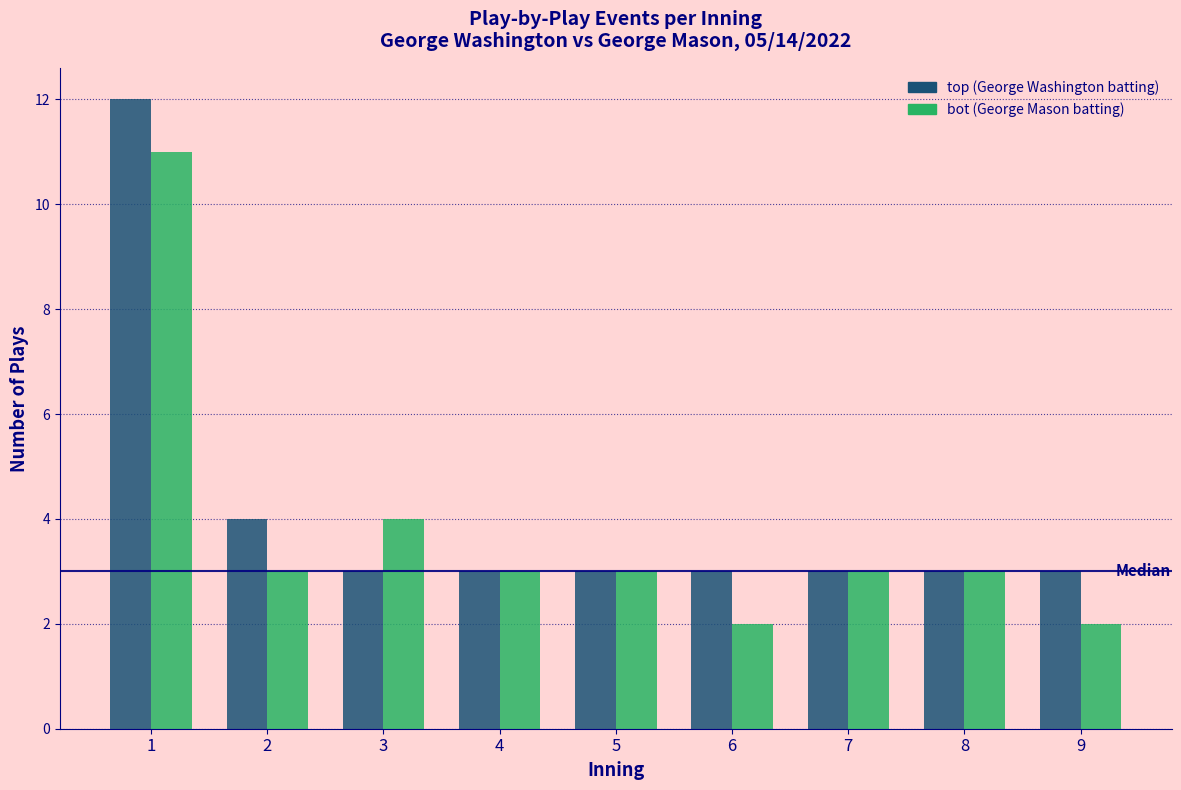

Reading left to right, extract all data points from this chart.

top: 12	4	3	3	3	3	3	3	3
bot: 11	3	4	3	3	2	3	3	2